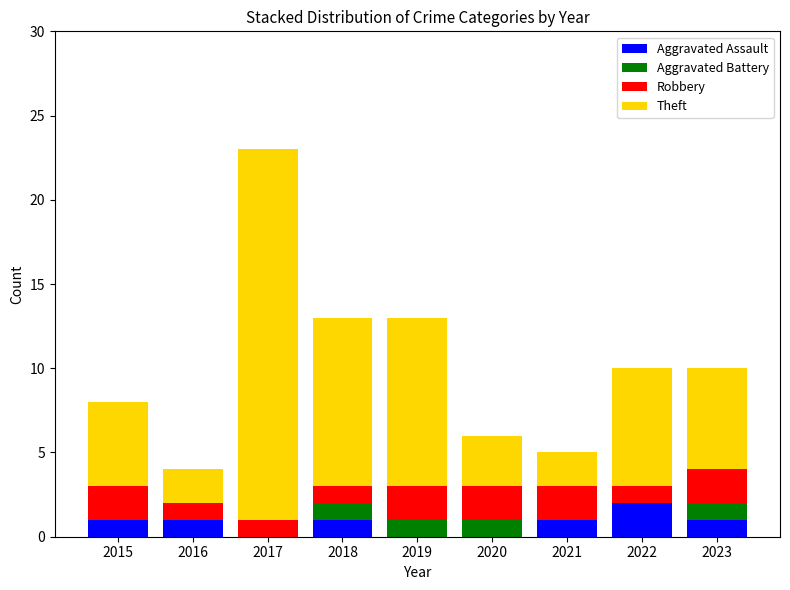

At which category is the sum across all series the highest?

2017